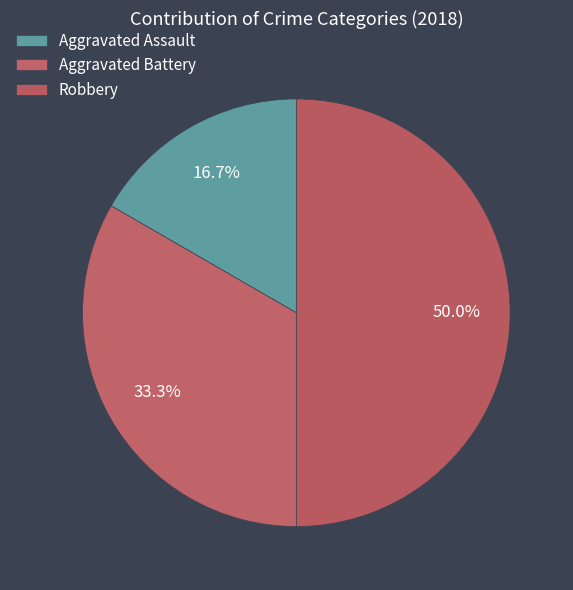

Count the number of slices in the pie.

3